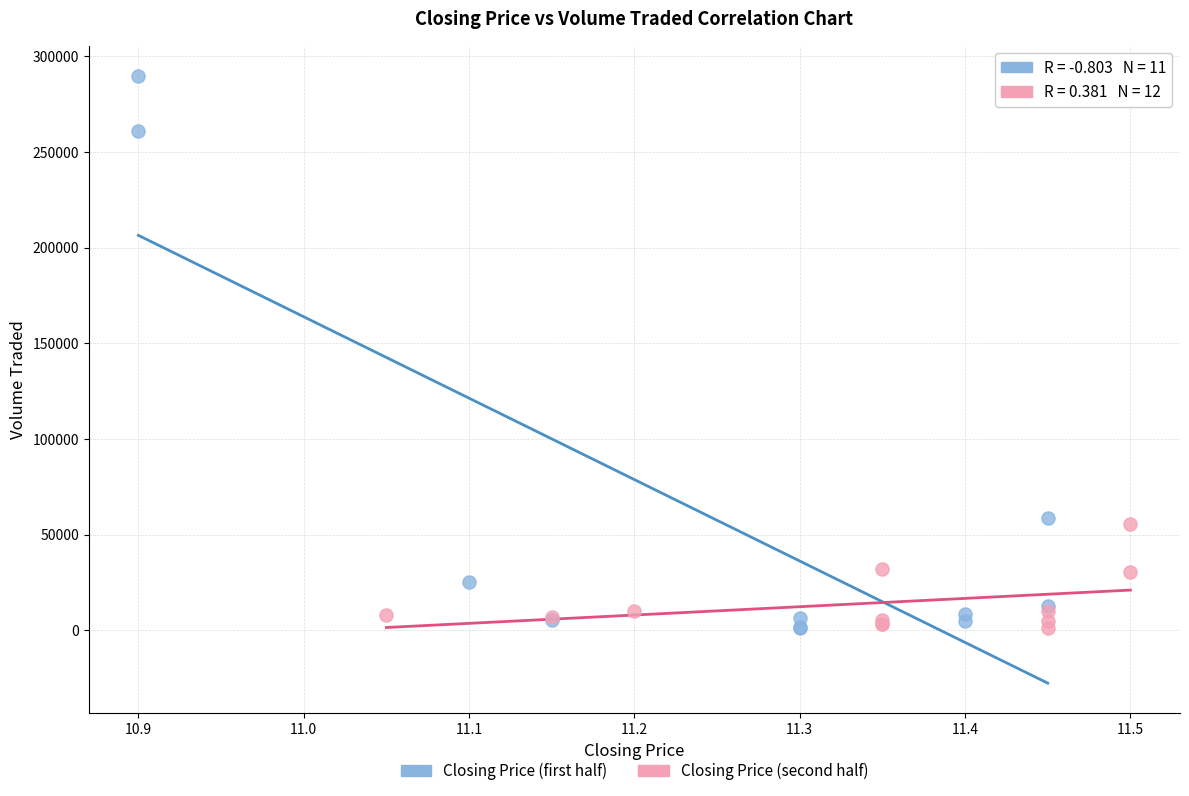

Which series reaches the maximum Y coordinate?

Closing Price (first half)